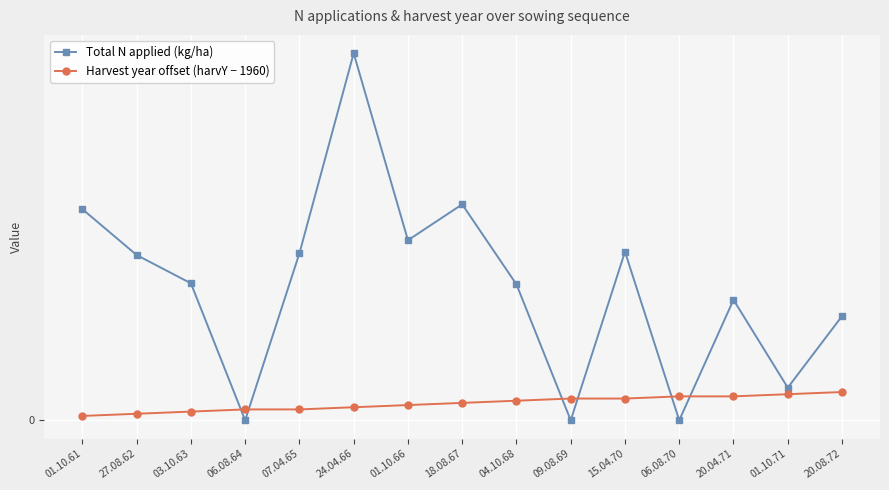

What is the label of the 4th point from the right?

06.08.70